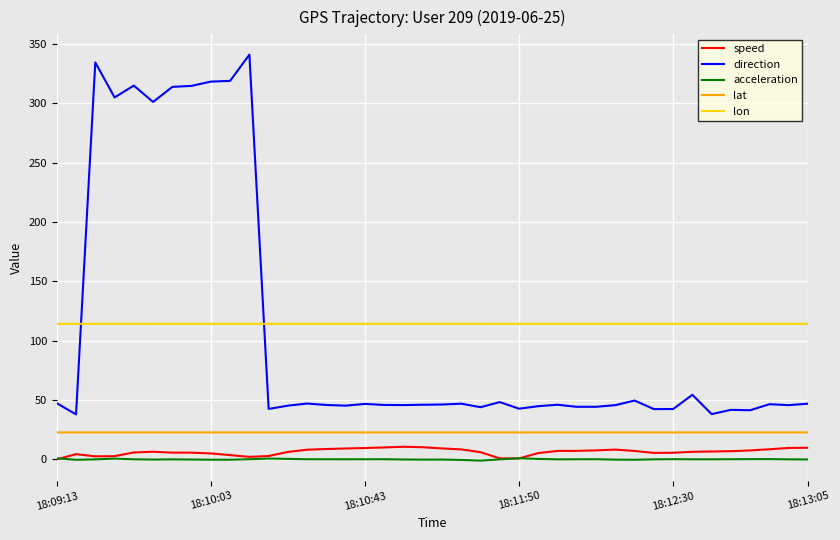

What is the highest value of the speed series?

10.6